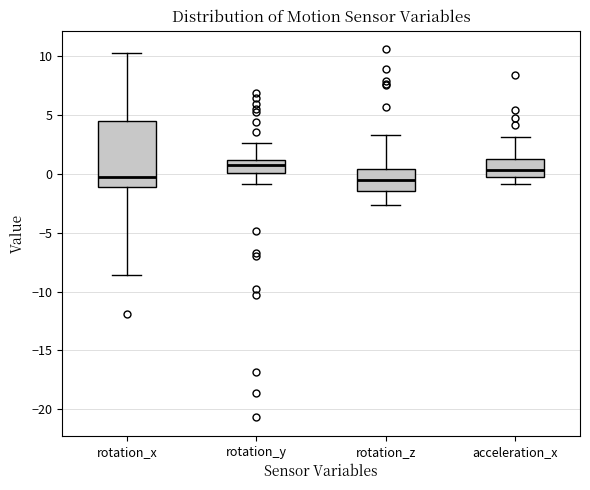

Reading left to right, transcribe this box plot: for each box, give where its median line is, the range the box spans, and where its two whiskers end, as read against the y-axis. The values are not printed on the chart, so give them approximately, as read against the axis.

rotation_x: median 0.0, box -1.0 to 4.5, whiskers -8.5 to 10.5
rotation_y: median 0.5, box 0.0 to 1.0, whiskers -1.0 to 2.5
rotation_z: median -0.5, box -1.5 to 0.5, whiskers -2.5 to 3.5
acceleration_x: median 0.5, box -0.5 to 1.5, whiskers -1.0 to 3.0